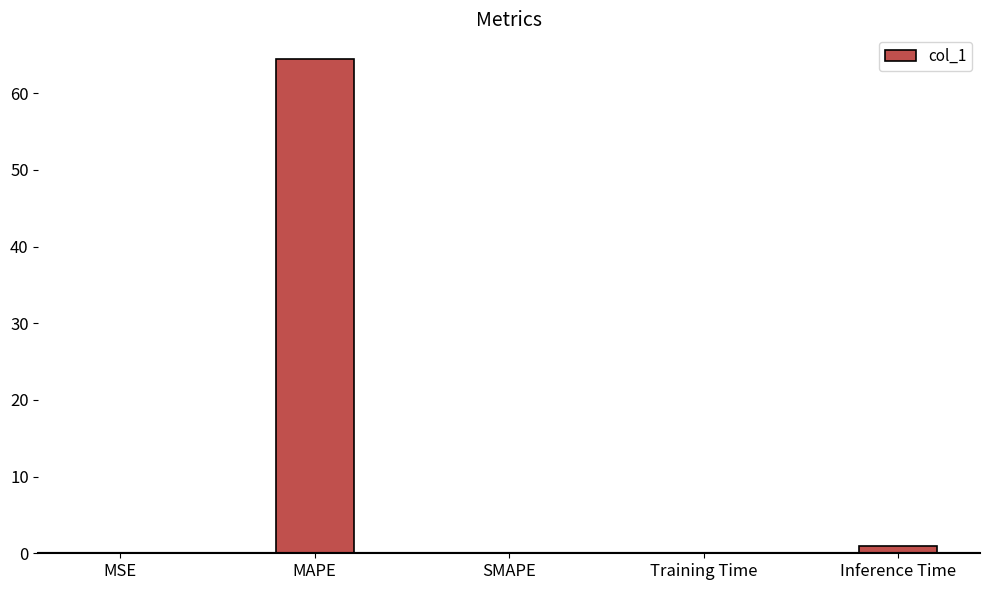

The chart shows a value of 41.5 at MAPE. True or false?

False